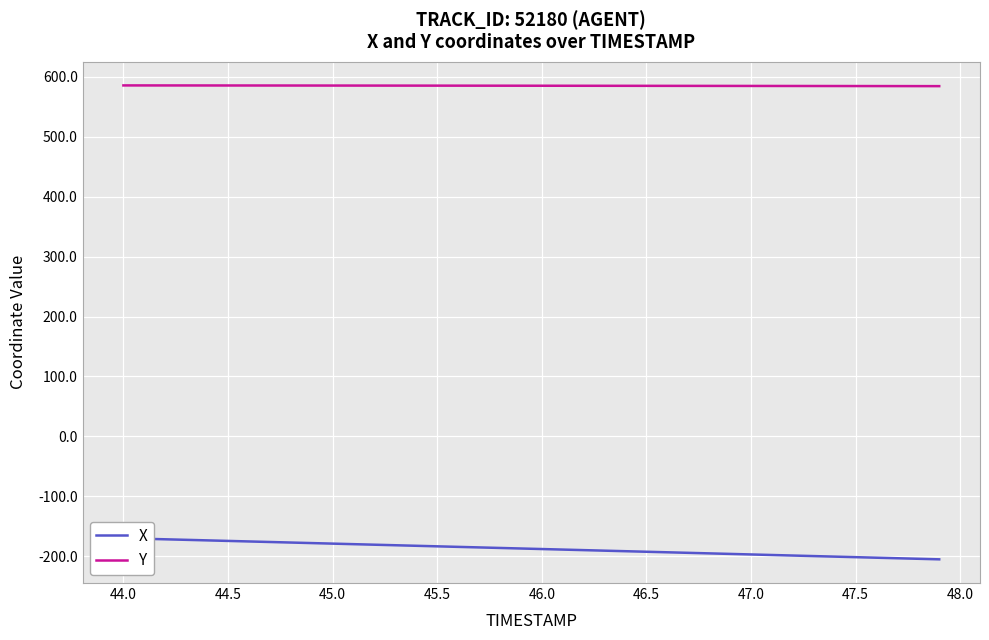

What is the lowest value of the Y series?

584.4